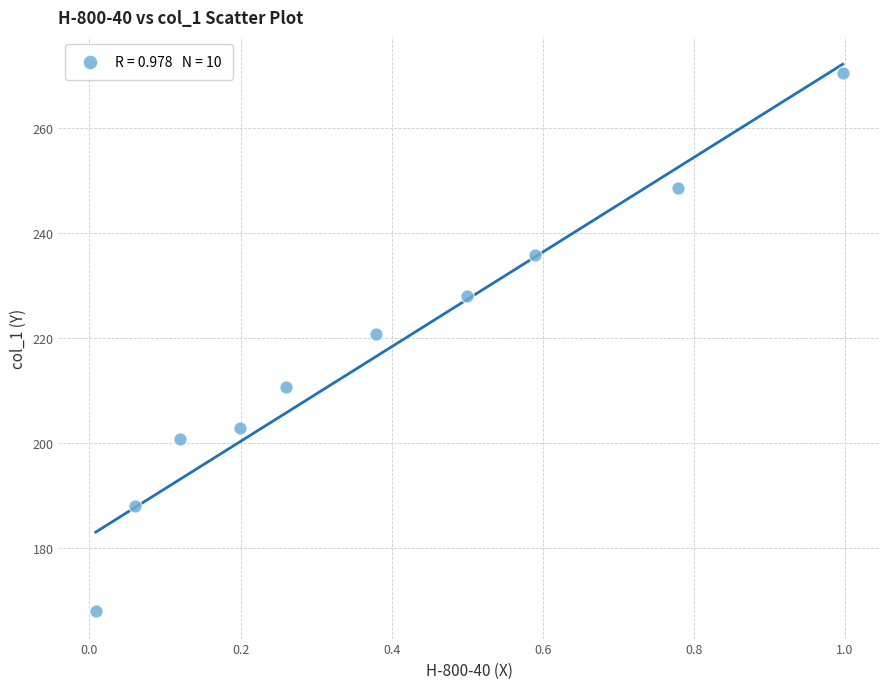

What is the average X value?

0.4